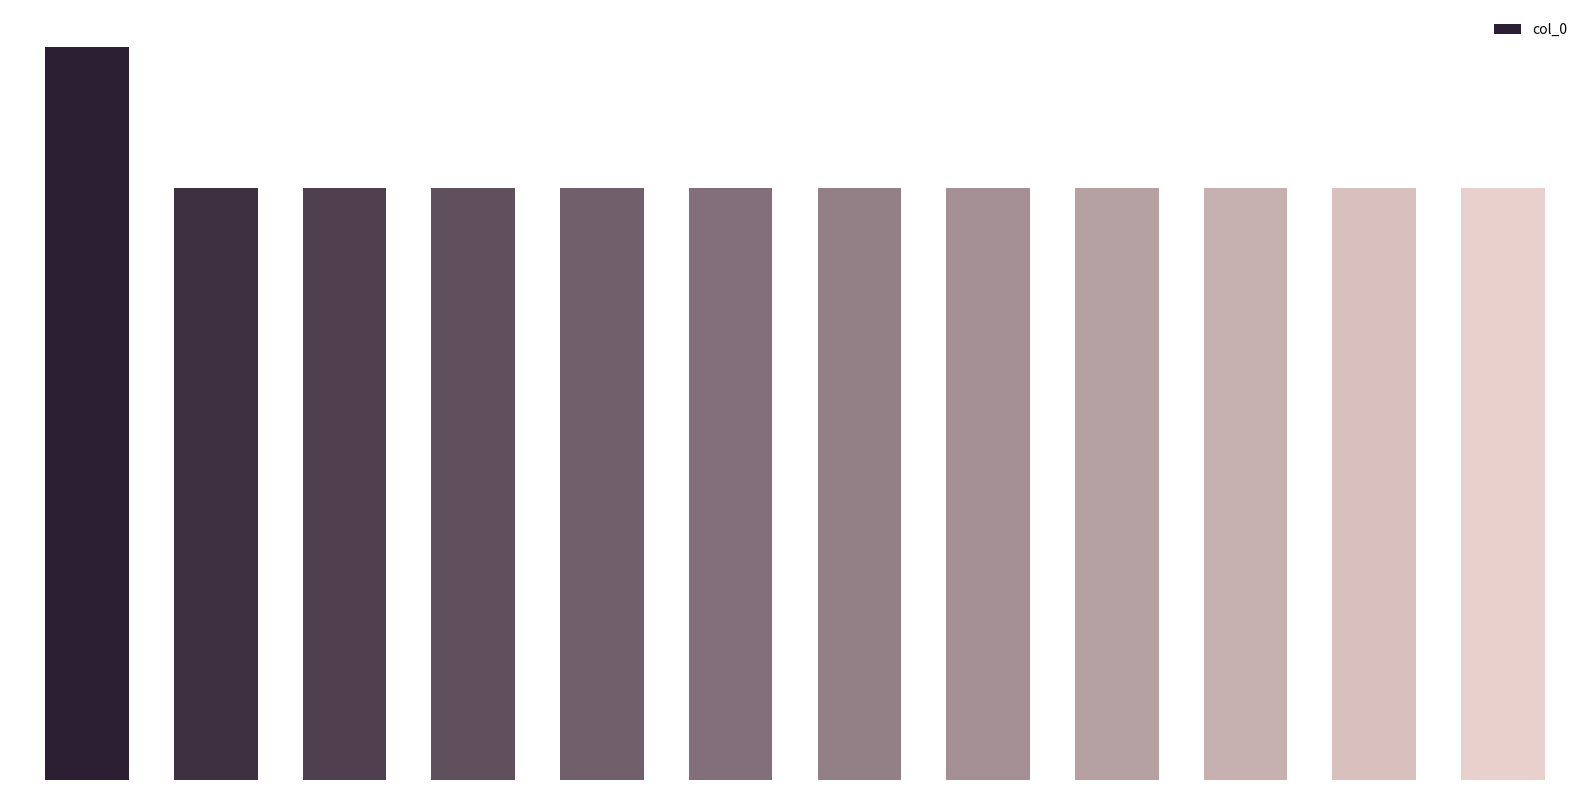

What is the sum of all values?

6930905